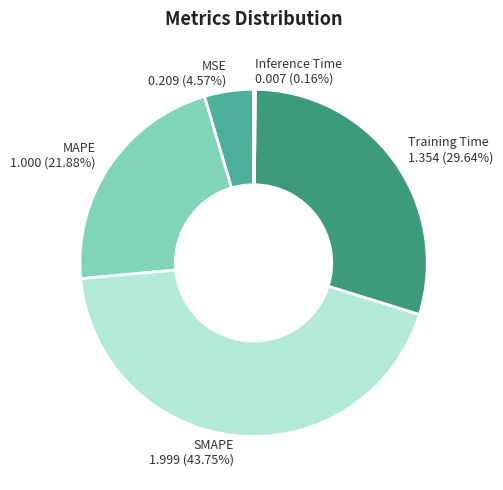

The SMAPE slice represents 44% of the pie. True or false?

True